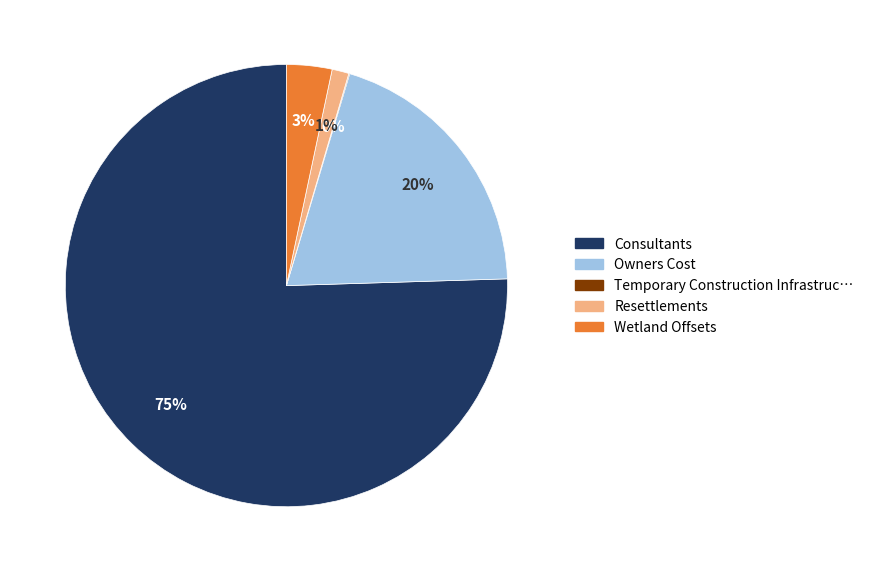

To the nearest percent, what is the average slice percentage?

20%